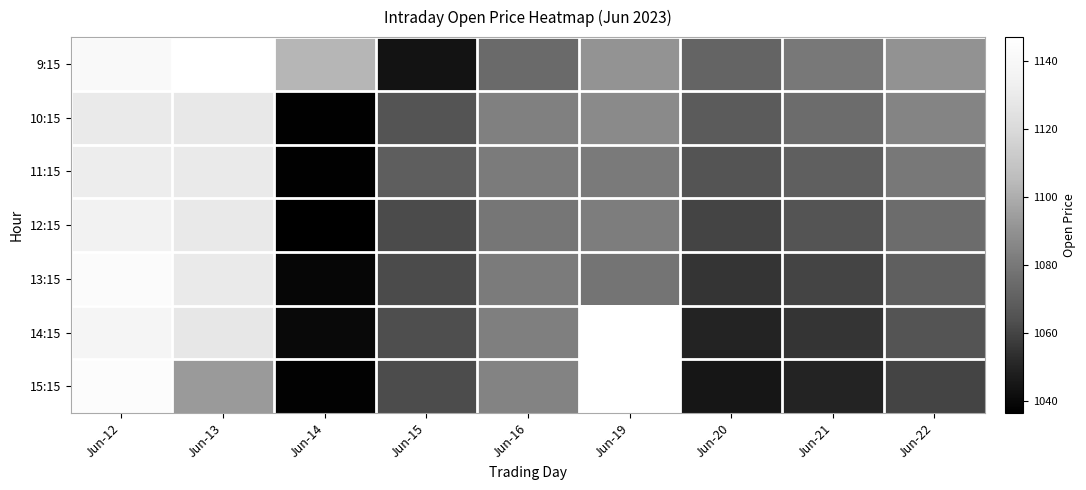

At which label does 14:15 reach its peak?

Jun-12